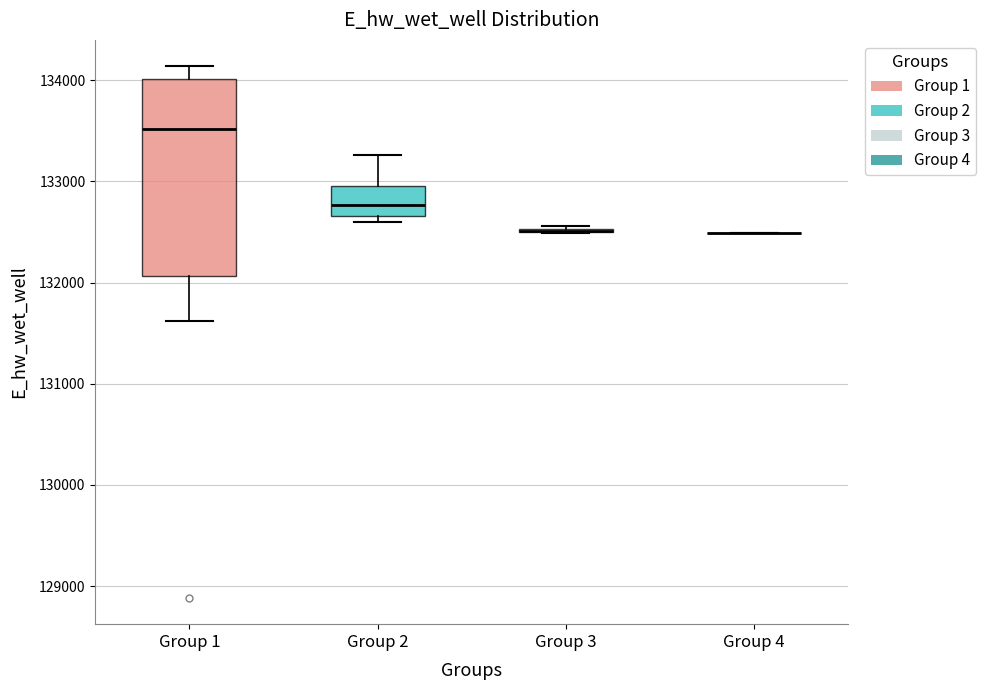

Reading left to right, transcribe this box plot: for each box, give where its median line is, the range the box spans, and where its two whiskers end, as read against the y-axis. The values are not printed on the chart, so give them approximately, as read against the axis.

Group 1: median 133500, box 132100 to 134000, whiskers 131600 to 134100
Group 2: median 132800, box 132700 to 133000, whiskers 132600 to 133300
Group 3: box collapsed to a line at 132500, whiskers 132500 to 132600
Group 4: box collapsed to a line at 132500, whiskers 132500 to 132500